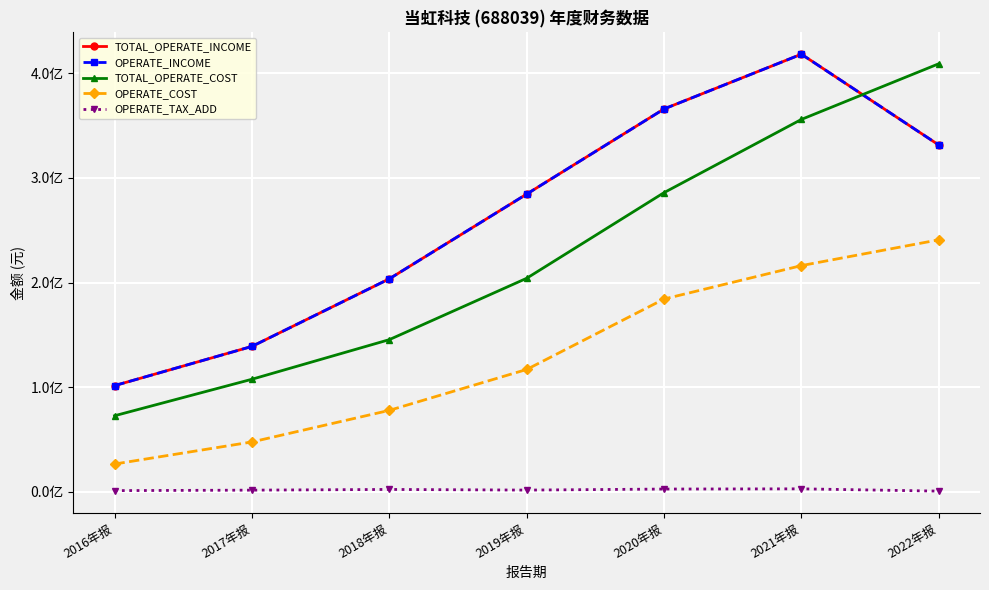

Does the chart have visible grid lines?

Yes